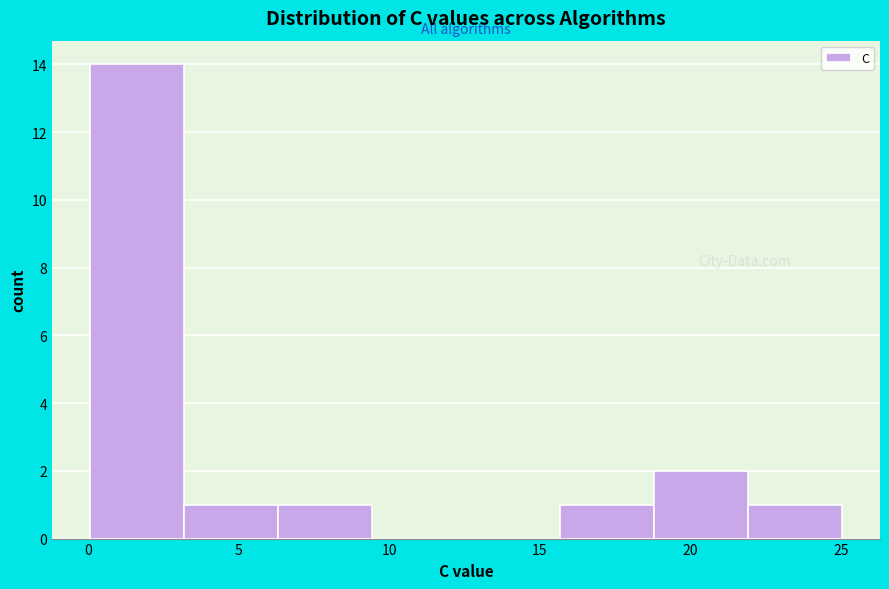

How tall is the bar that spans 0.0 to 3.0 on the x-axis? Neither the bar edges nor the heights are printed on the chart, so give them approximately, as read against the axes.

14